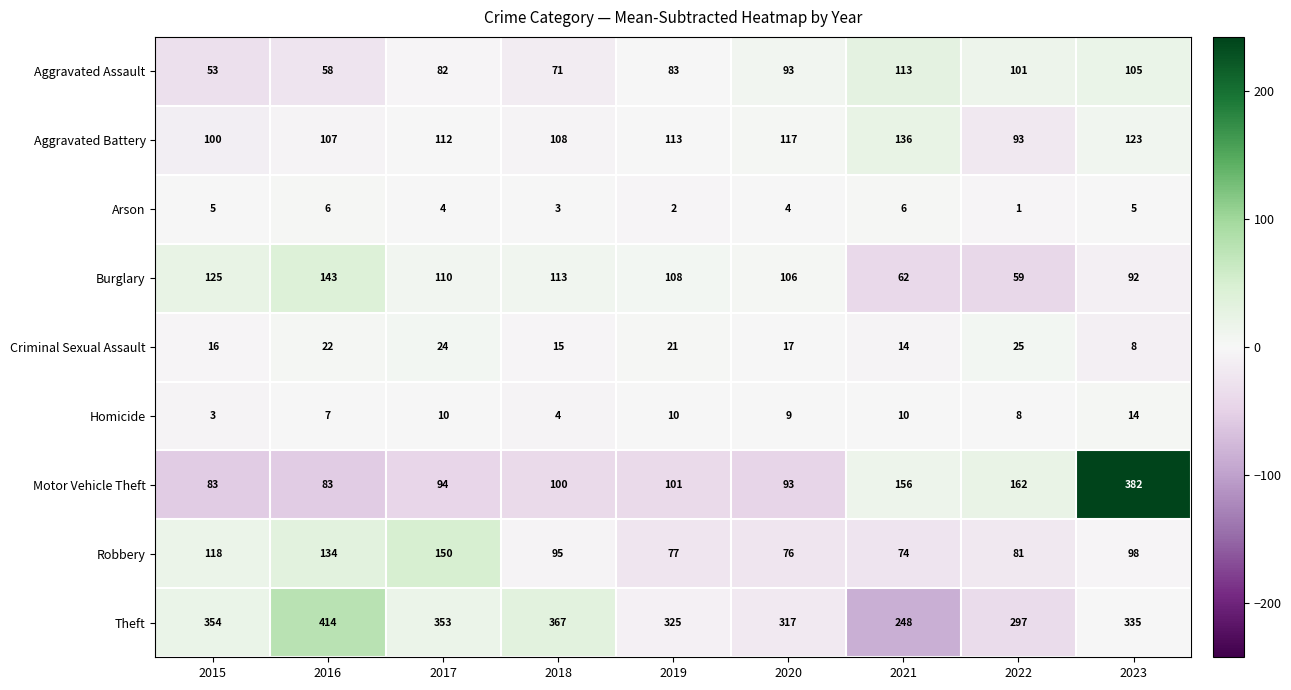

List the series in order of their peak value, lowest first.

Arson, Homicide, Criminal Sexual Assault, Aggravated Assault, Aggravated Battery, Burglary, Robbery, Motor Vehicle Theft, Theft